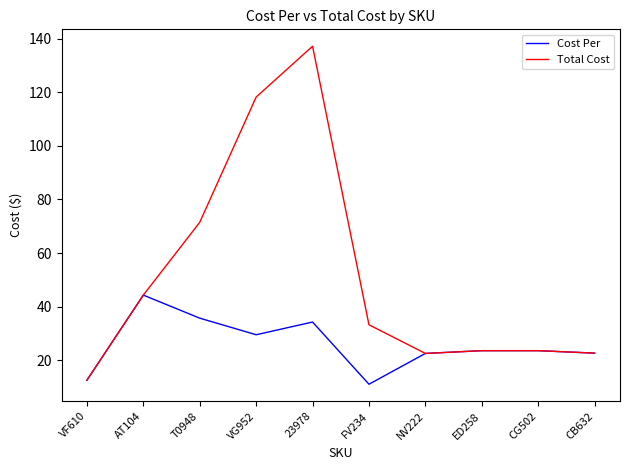

What is the minimum value shown in the chart?

11.1